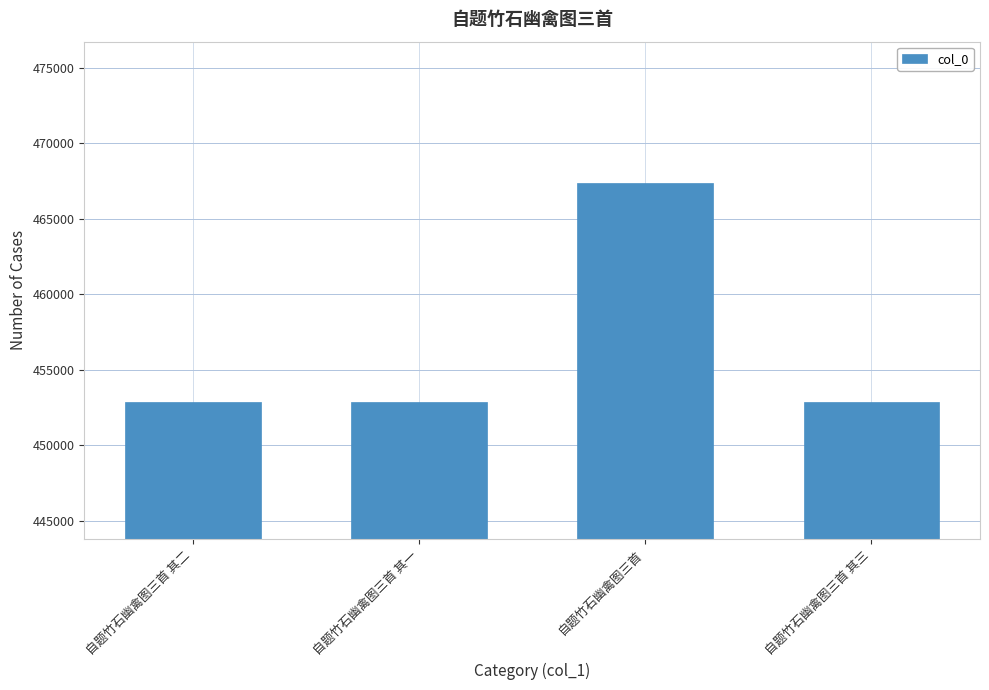

What is the maximum value shown in the chart?

467391